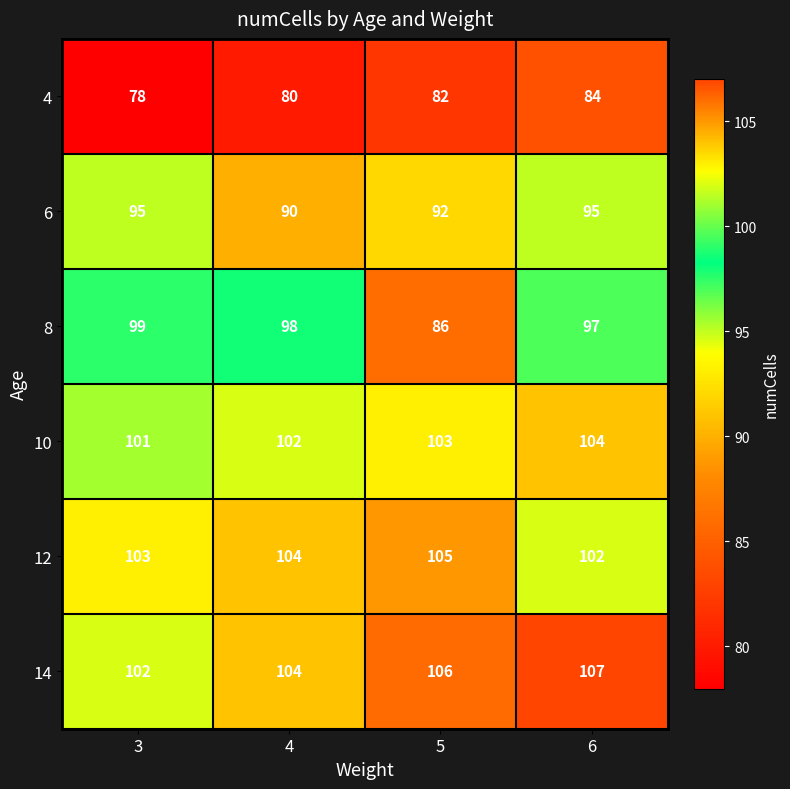

Reading left to right, list all the values displayed in this chart.

4: 78	80	82	84
6: 95	90	92	95
8: 99	98	86	97
10: 101	102	103	104
12: 103	104	105	102
14: 102	104	106	107